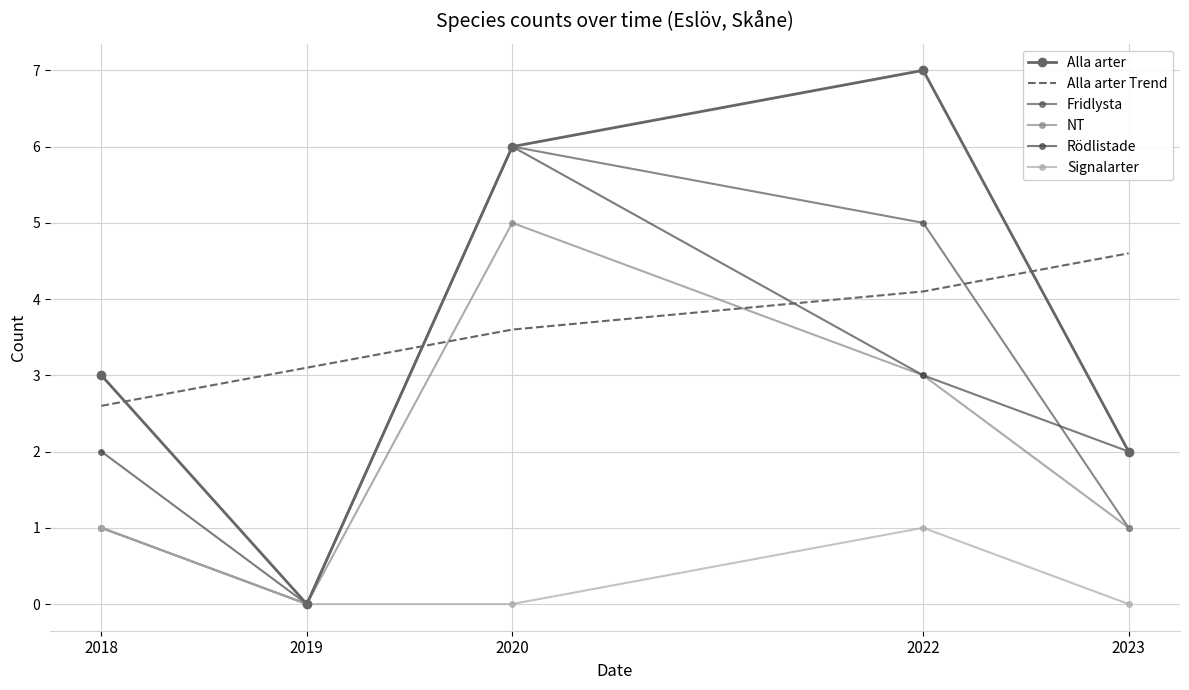

What is the spread (max minus min) of values at 2020?

6.0